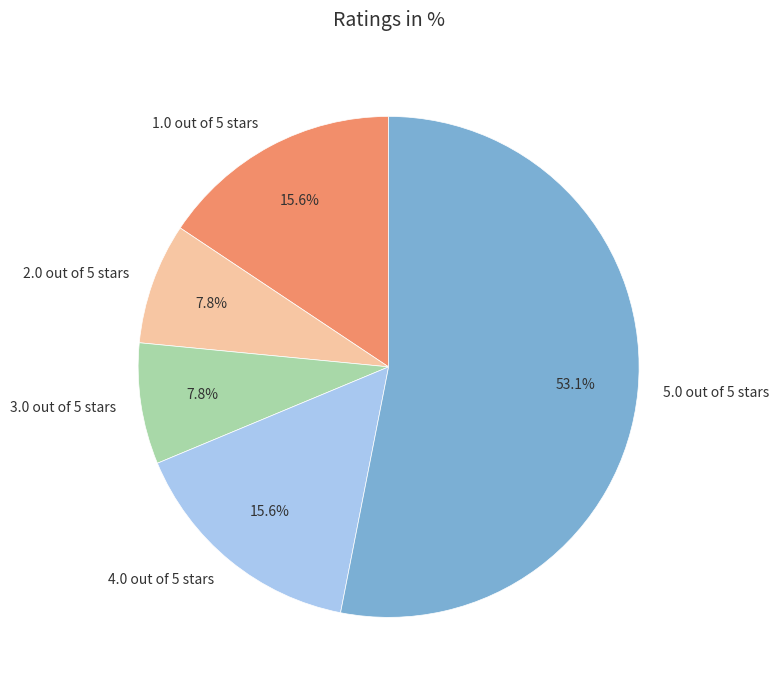

Do 3.0 out of 5 stars and 4.0 out of 5 stars together represent more than half of the pie?

No